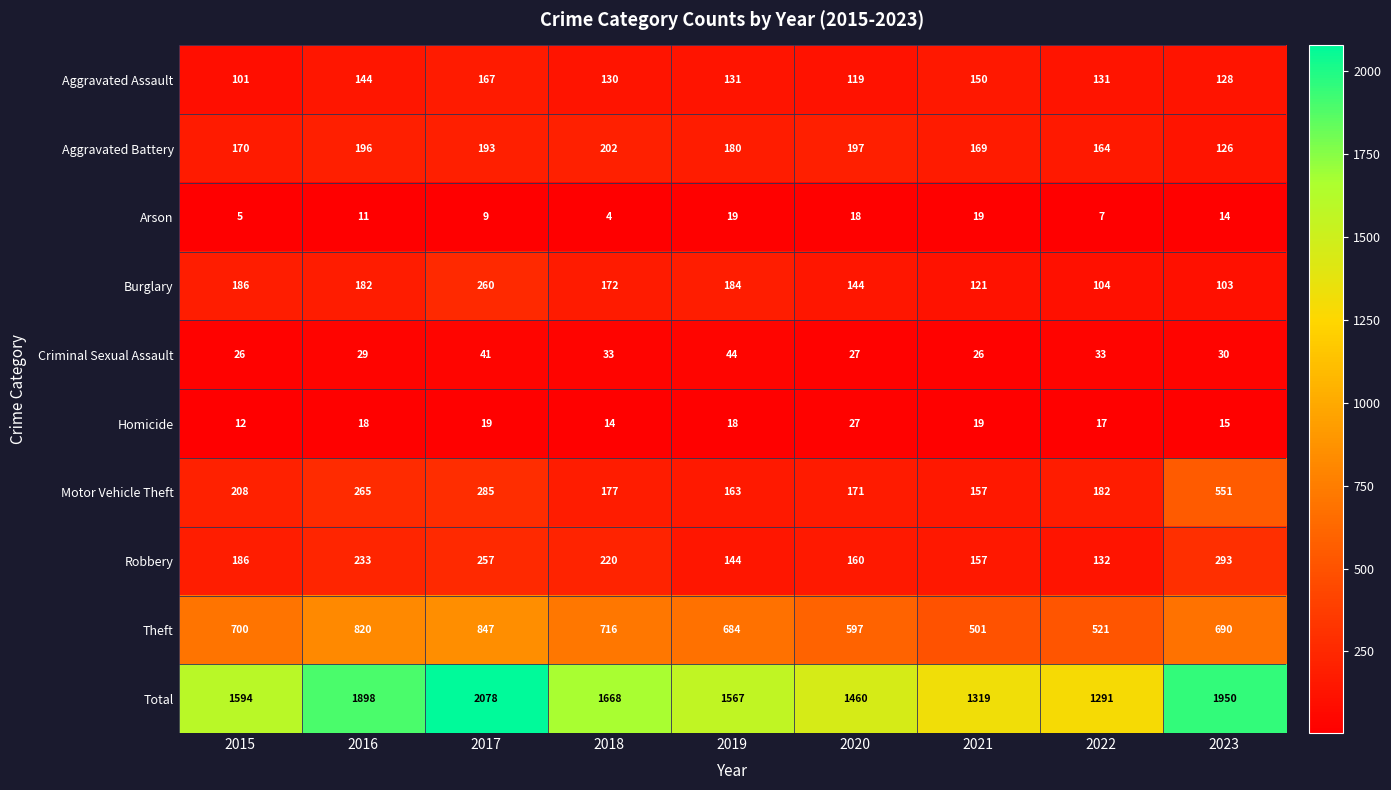

List the series in order of their peak value, highest first.

Total, Theft, Motor Vehicle Theft, Robbery, Burglary, Aggravated Battery, Aggravated Assault, Criminal Sexual Assault, Homicide, Arson